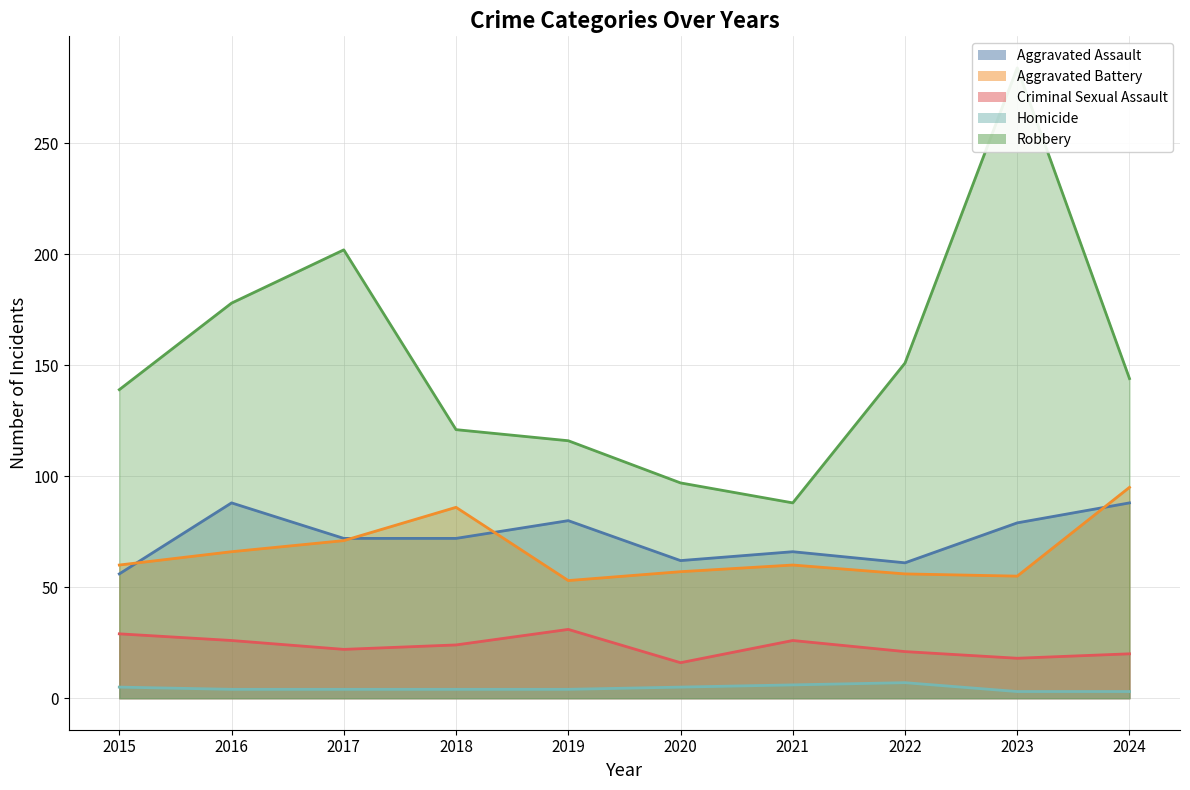

Reading left to right, extract all data points from this chart.

Aggravated Assault: 56	88	72	72	80	62	66	61	79	88
Aggravated Battery: 60	66	71	86	53	57	60	56	55	95
Criminal Sexual Assault: 29	26	22	24	31	16	26	21	18	20
Homicide: 5	4	4	4	4	5	6	7	3	3
Robbery: 139	178	202	121	116	97	88	151	284	144